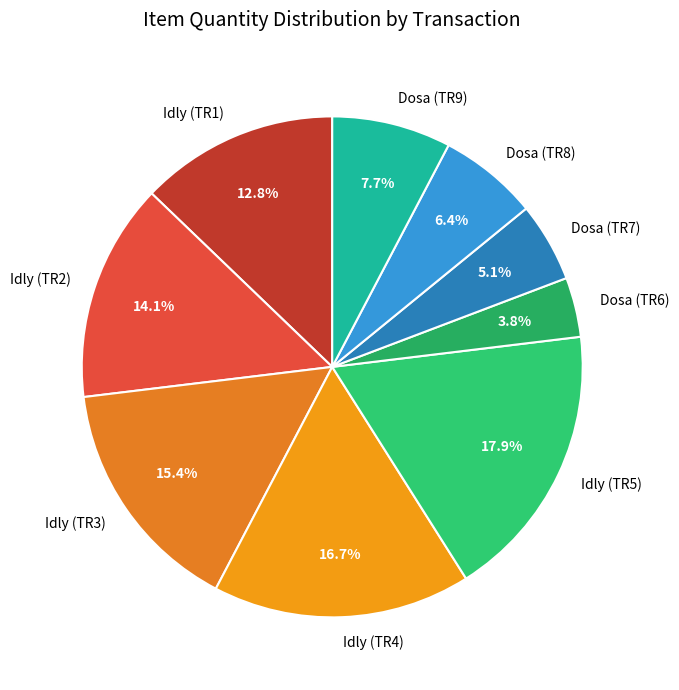

Does Dosa (TR9) represent more than half of the total?

No